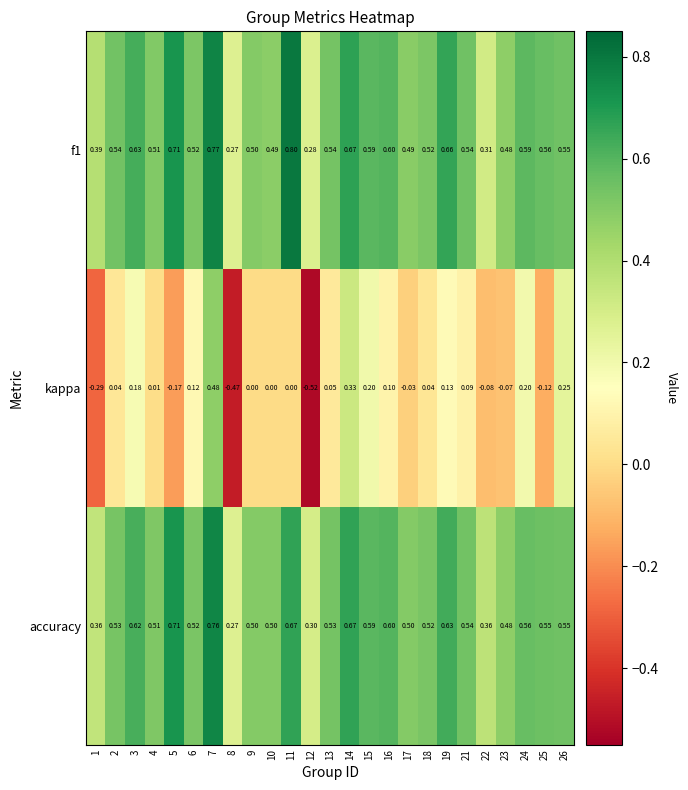

Which series changed the most between 3 and 10?

kappa